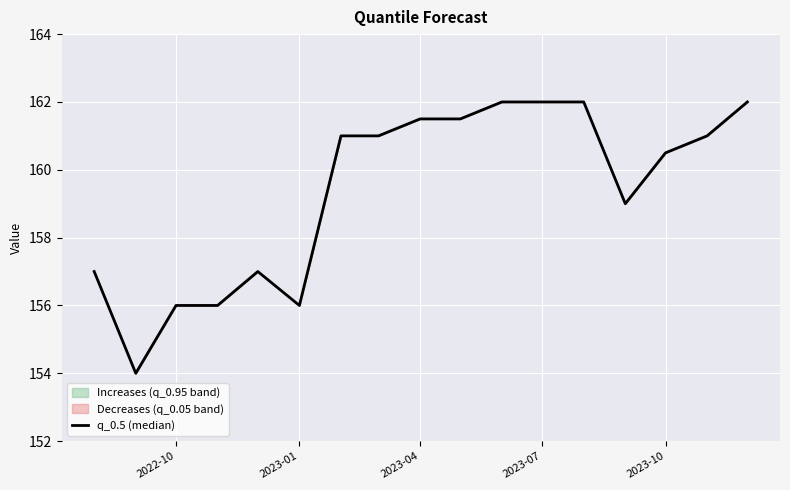

What is the difference between the maximum and minimum values?

8.0